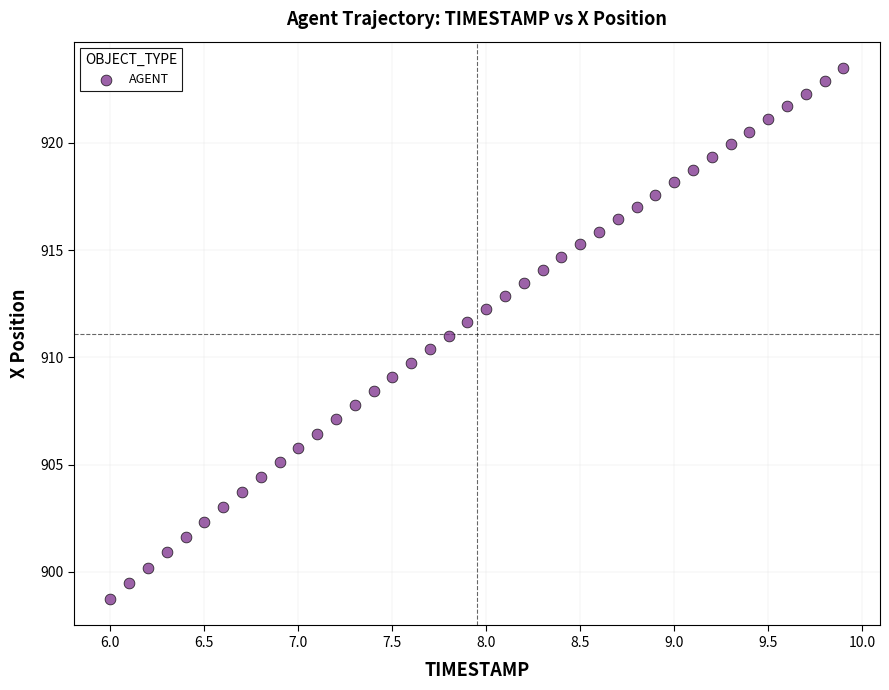

What is the range of Y values (max minus min)?

24.7